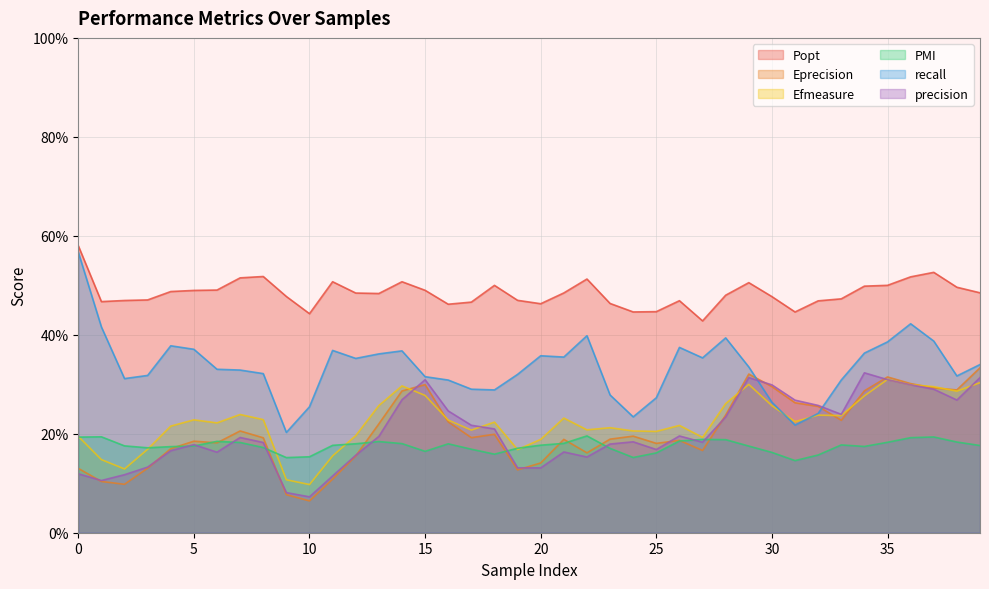

Does the chart display data point markers on the line(s)?

No